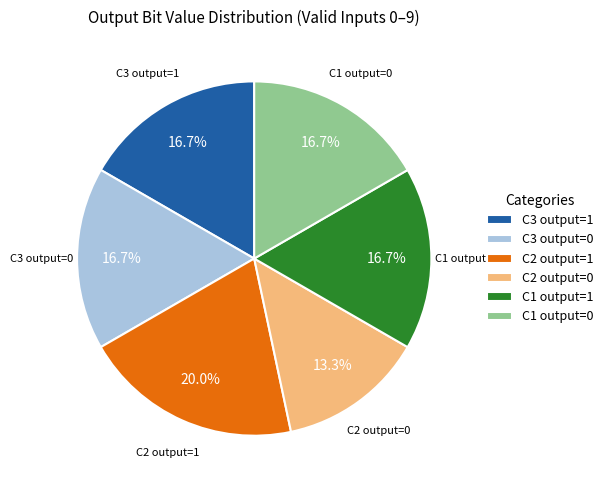

Is C3 output=1 the majority of the pie?

No